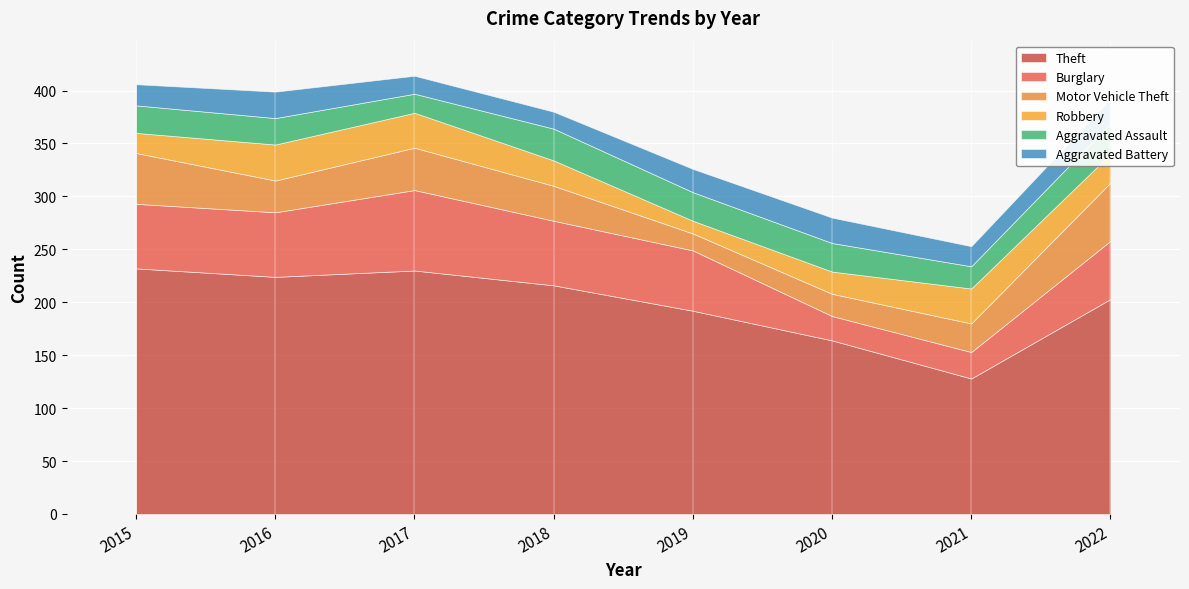

Where is the first local minimum for Theft?

2016